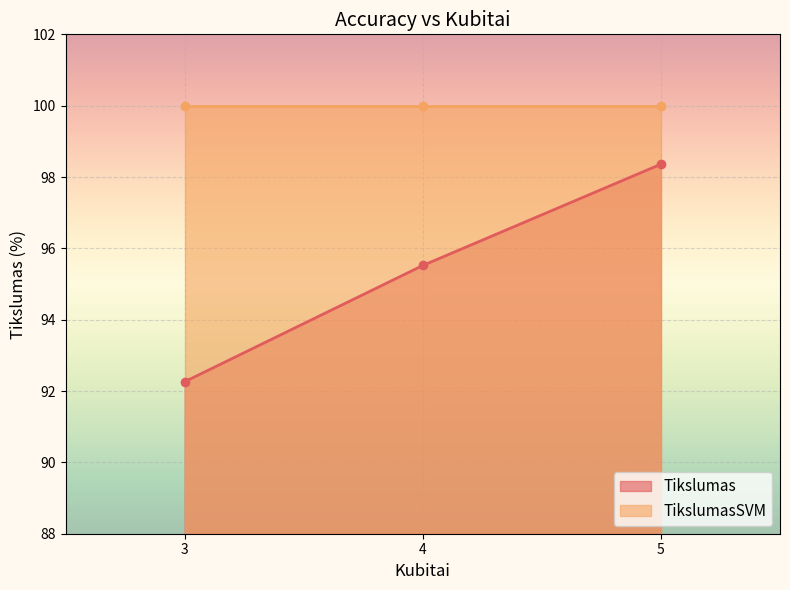

Is it true that the value at 5 is 43.4?

False